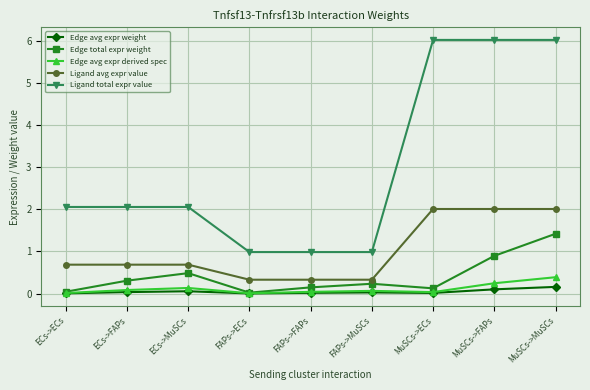

What is the highest value of the Edge avg expr weight series?

0.2